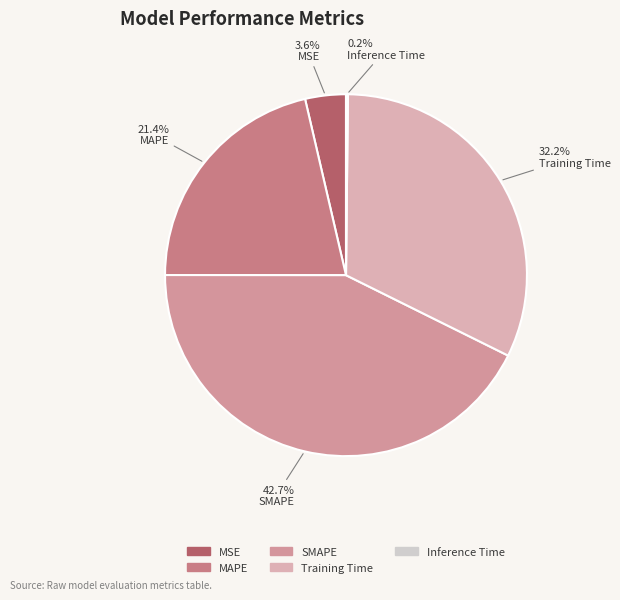

The Training Time slice represents 32% of the pie. True or false?

True